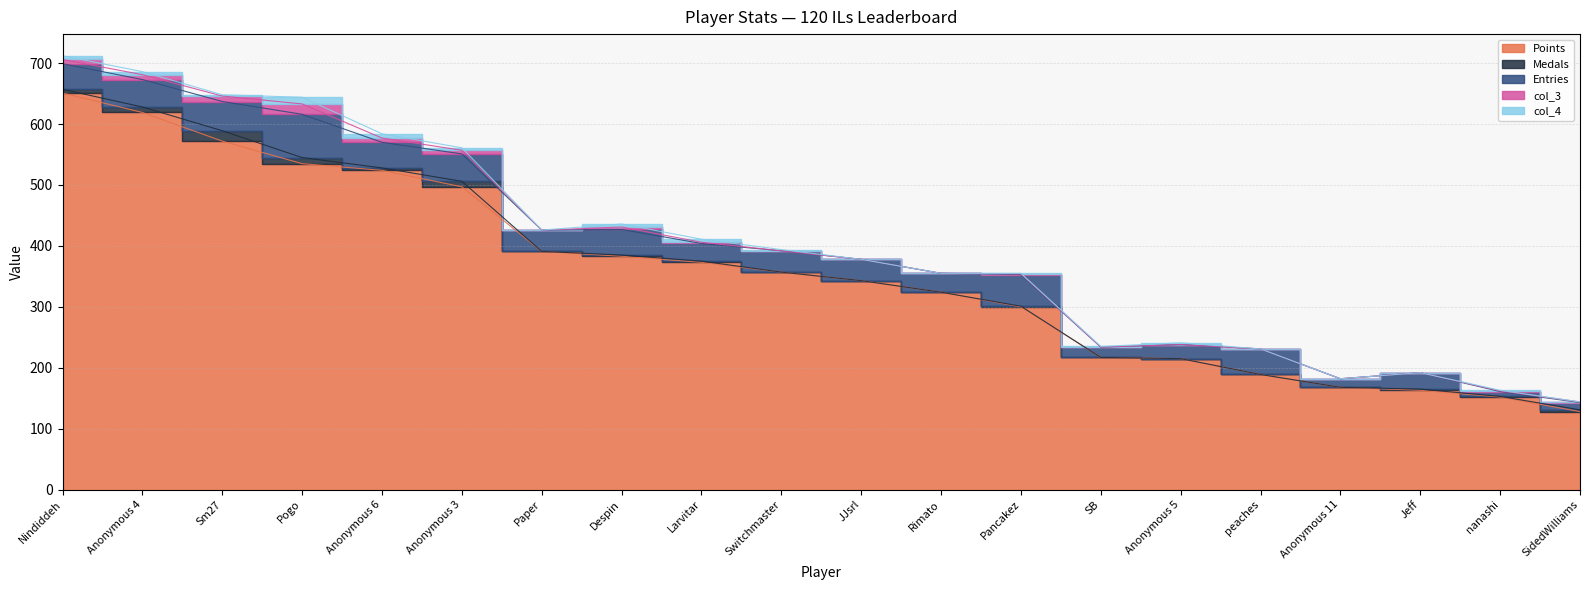

Reading left to right, what are all the values shown in this chart?

Points: 651	619	572	535	524	497	391	383	373	357	343	324	300	217	215	189	168	163	152	128
Medals: 6	9	17	10	4	9	0	2	2	0	0	0	1	0	0	0	0	2	1	3
Entries: 42	45	48	71	42	45	35	42	29	35	35	31	52	17	23	42	14	27	8	12
col_3: 7	8	9	17	7	6	0	4	2	0	0	0	1	0	0	0	0	0	1	1
col_4: 6	5	2	11	7	4	0	5	5	2	0	0	1	1	3	0	0	0	1	0